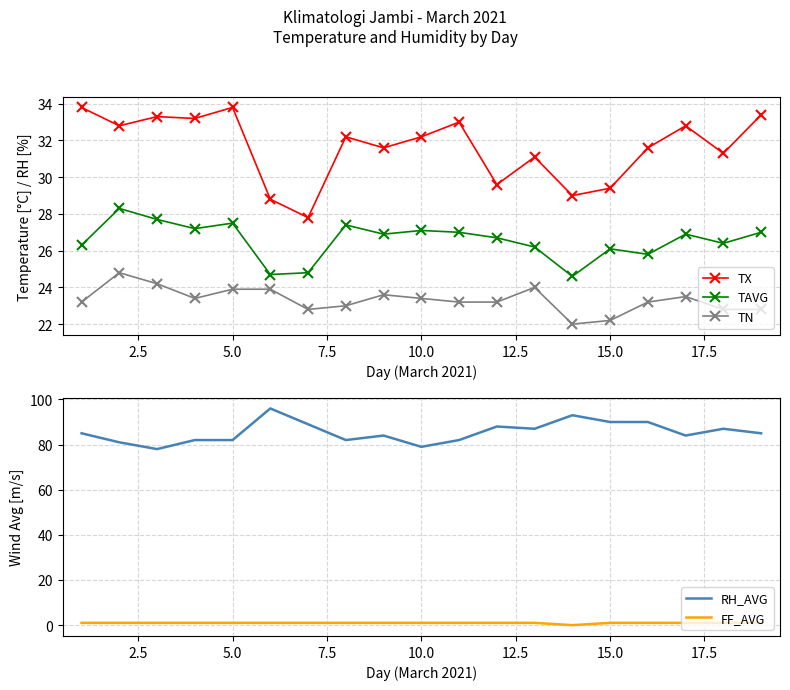

The value of RH_AVG at 15.0 is 133.3. True or false?

False